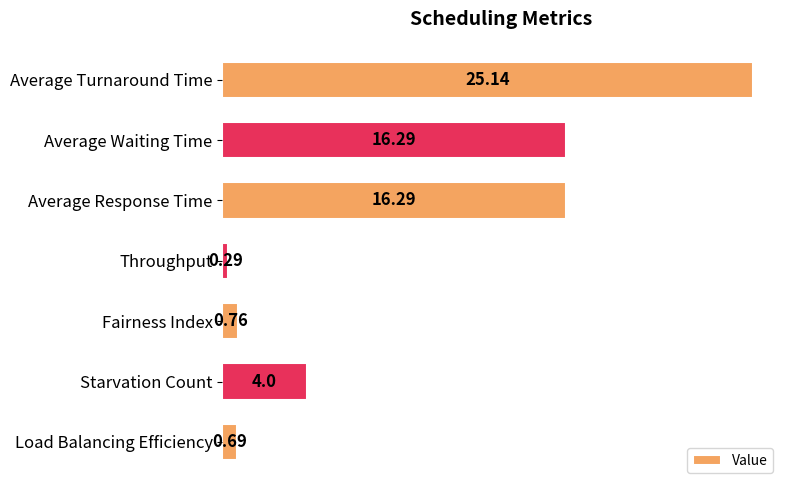

What is the label of the 7th bar from the top?

Load Balancing Efficiency